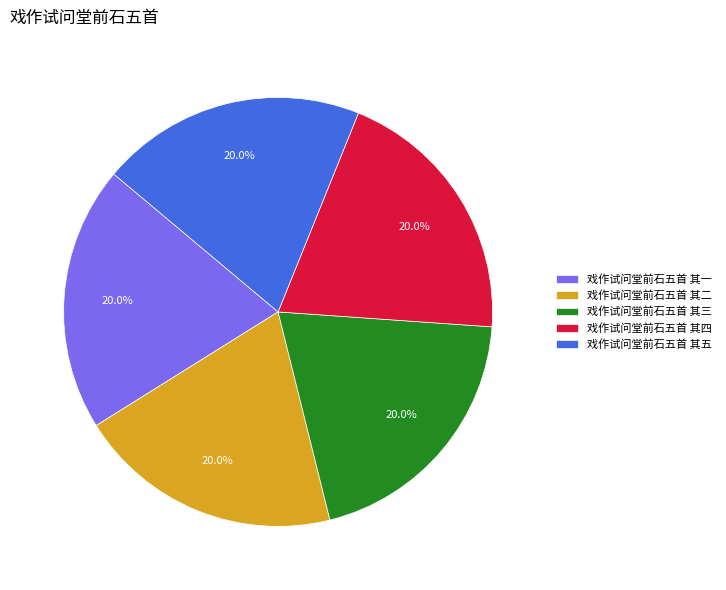

True or false: 戏作试问堂前石五首 其四 accounts for 20% of the total.

True